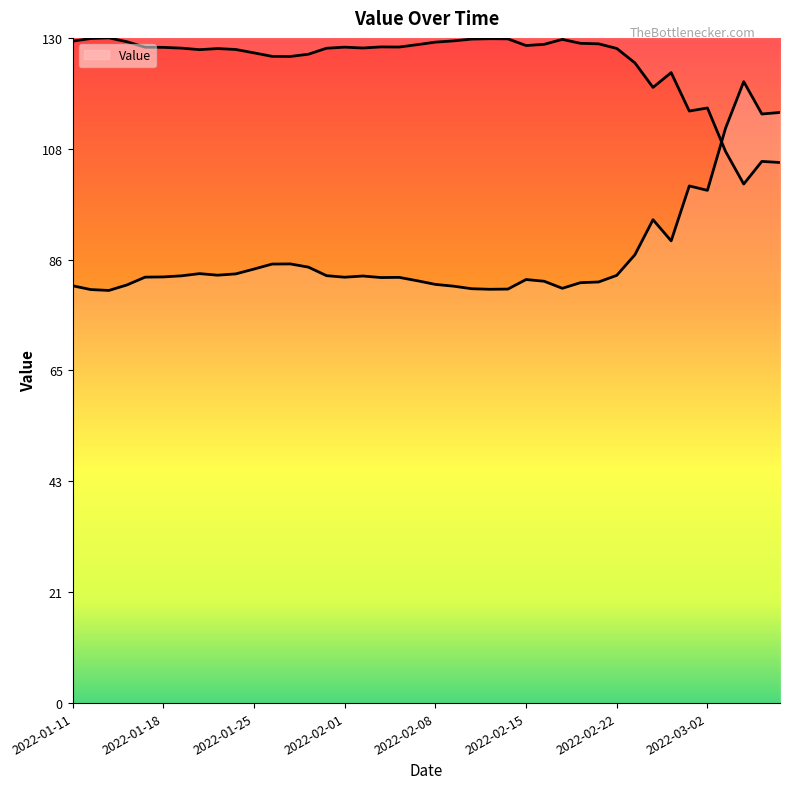

Does the chart have visible grid lines?

No